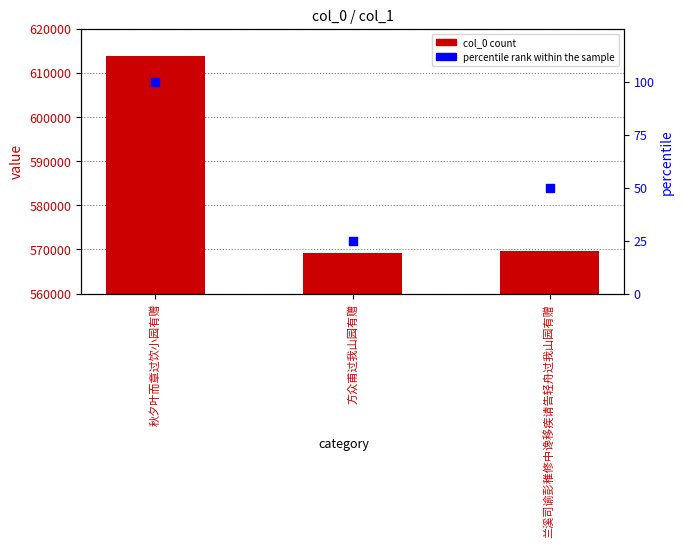

Which series has the largest total across all categories?

col_0